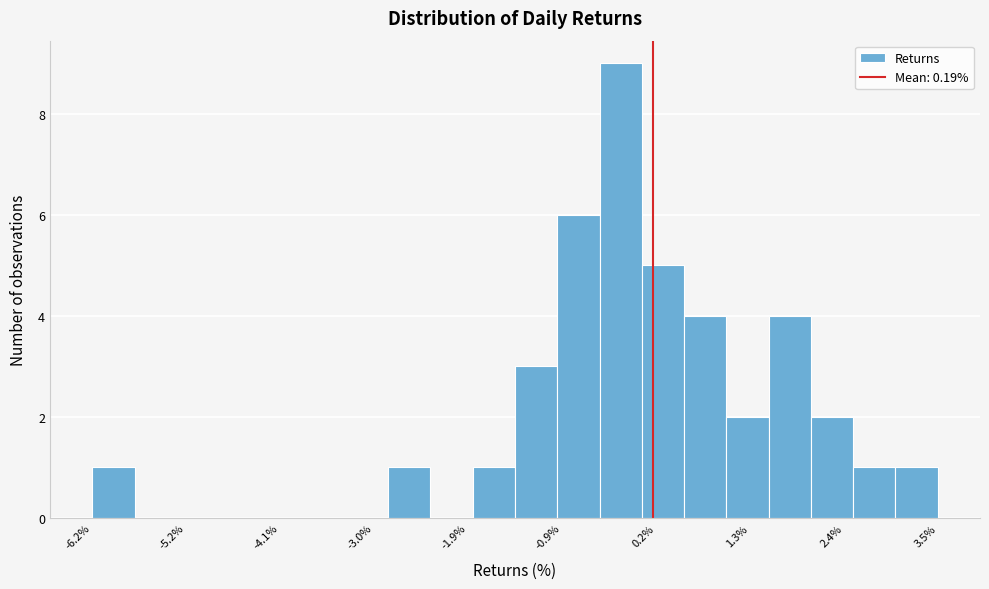

Read against the x-axis, roughly where is the centre of the tallest bar?

-0.2